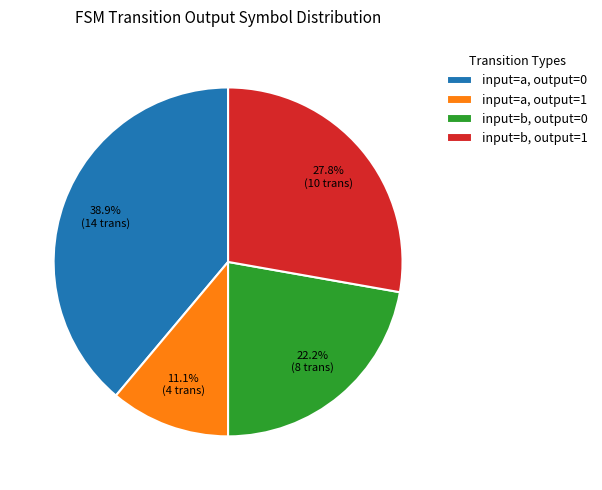

To the nearest percent, what is the difference between the largest and smallest slice percentages?

28%